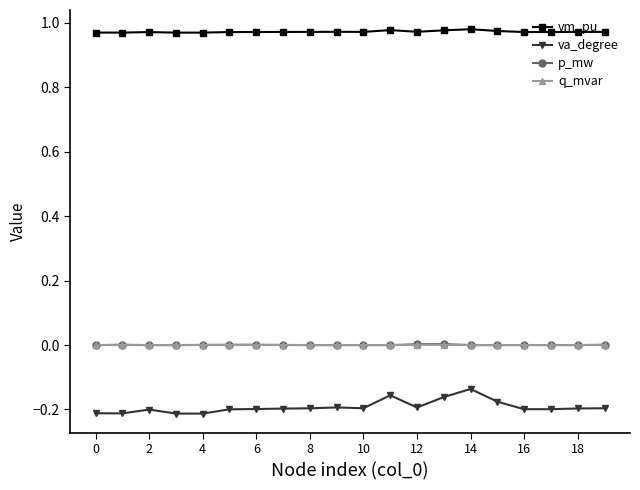

True or false: vm_pu and va_degree cross at least once.

False